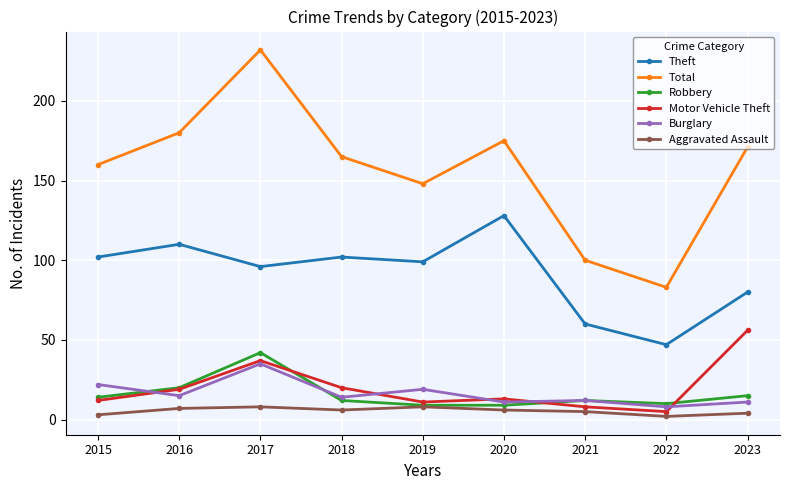

Where is the first local maximum for Motor Vehicle Theft?

2017